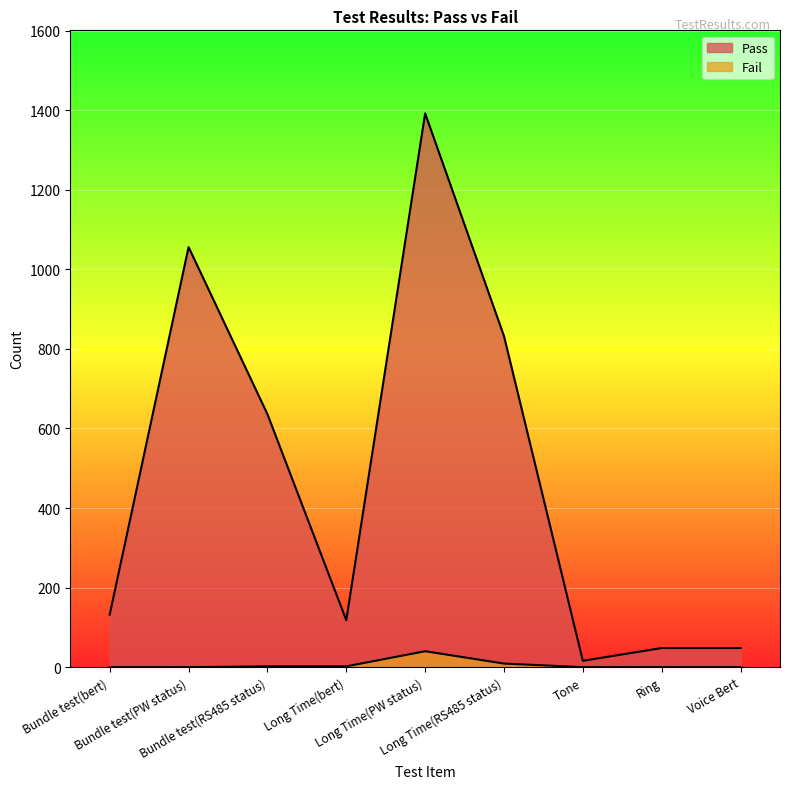

What is the difference between the Fail values at Long Time(RS485 status) and Voice Bert?

9